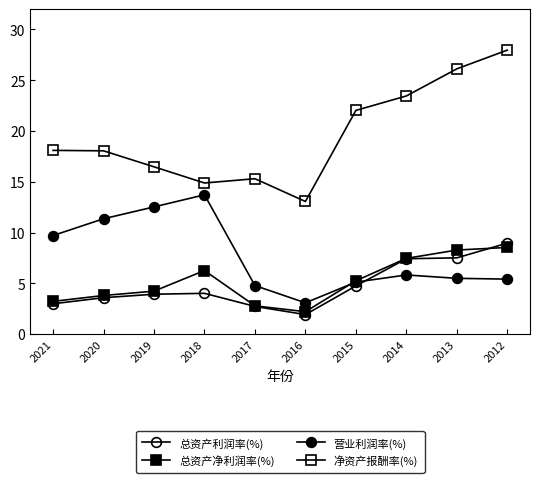

Is the value of 营业利润率(%) at 2016 greater than the value of 净资产报酬率(%) at 2017?

No